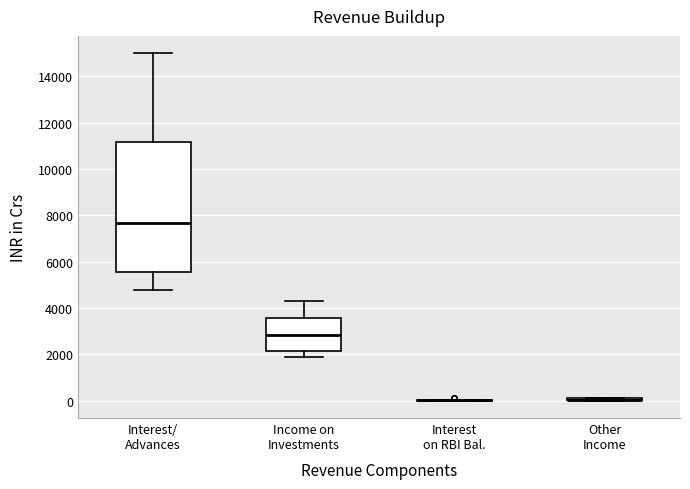

Comparing the boxes themselves (not the whiskers), which one is the tallest?

Interest/ Advances